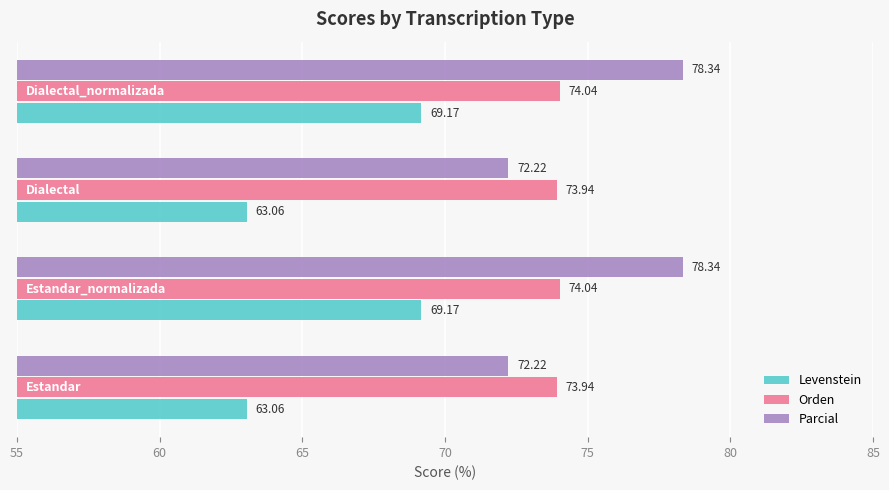

At how many categories does at least one series exceed 72?

4